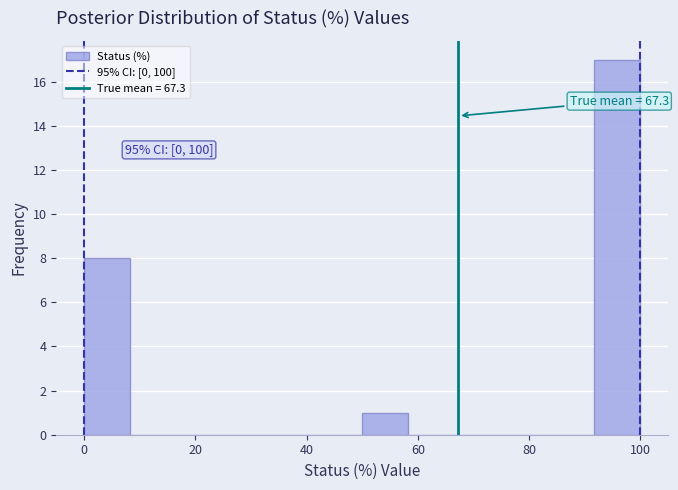

Which range on the x-axis has the tallest bar?

92 to 100